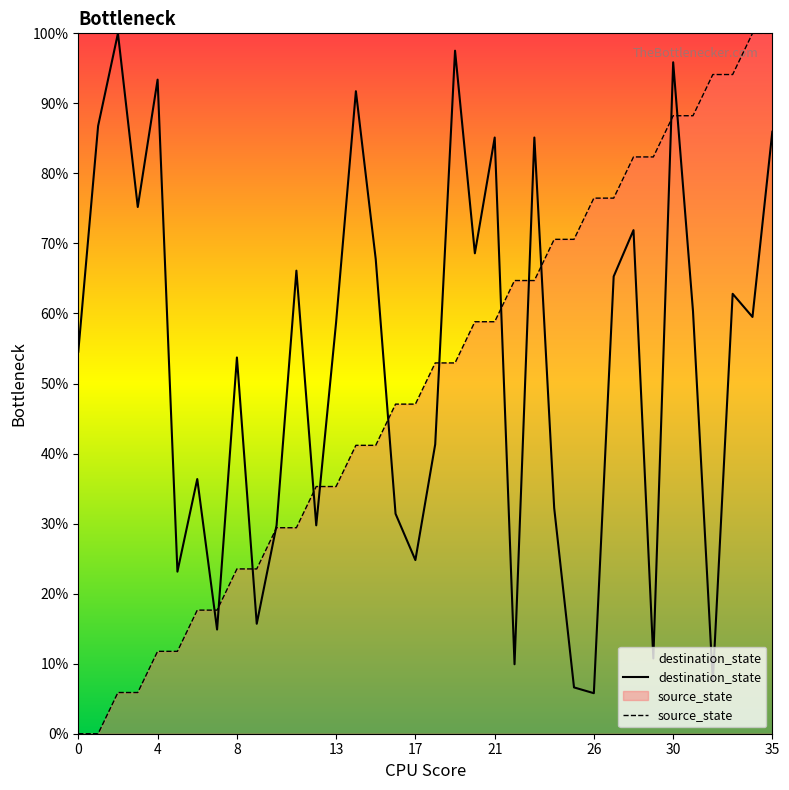

At which category does destination_state reach its first local valley?

3